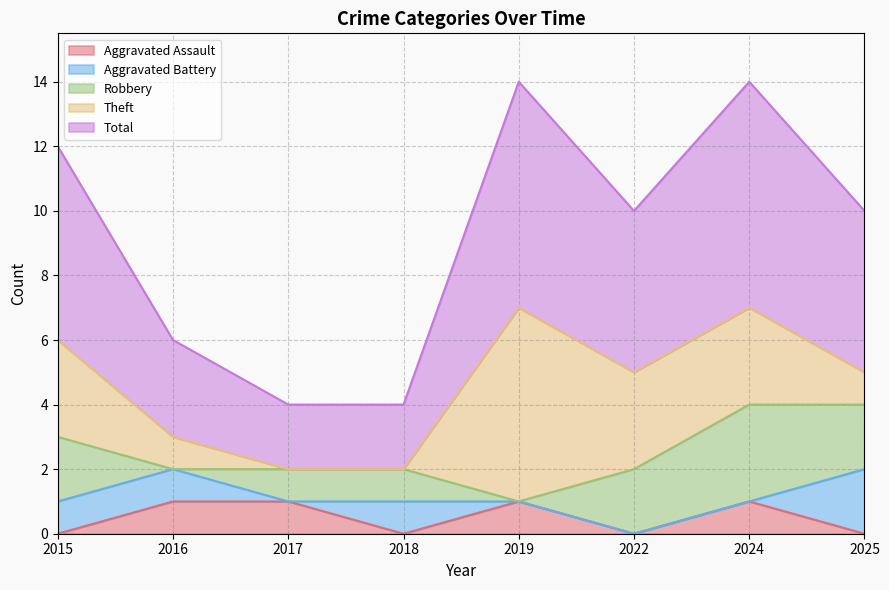

Reading right to left, list all the values displayed in this chart.

Aggravated Assault: 2025=0	2024=1	2022=0	2019=1	2018=0	2017=1	2016=1	2015=0
Aggravated Battery: 2025=2	2024=0	2022=0	2019=0	2018=1	2017=0	2016=1	2015=1
Robbery: 2025=2	2024=3	2022=2	2019=0	2018=1	2017=1	2016=0	2015=2
Theft: 2025=1	2024=3	2022=3	2019=6	2018=0	2017=0	2016=1	2015=3
Total: 2025=5	2024=7	2022=5	2019=7	2018=2	2017=2	2016=3	2015=6